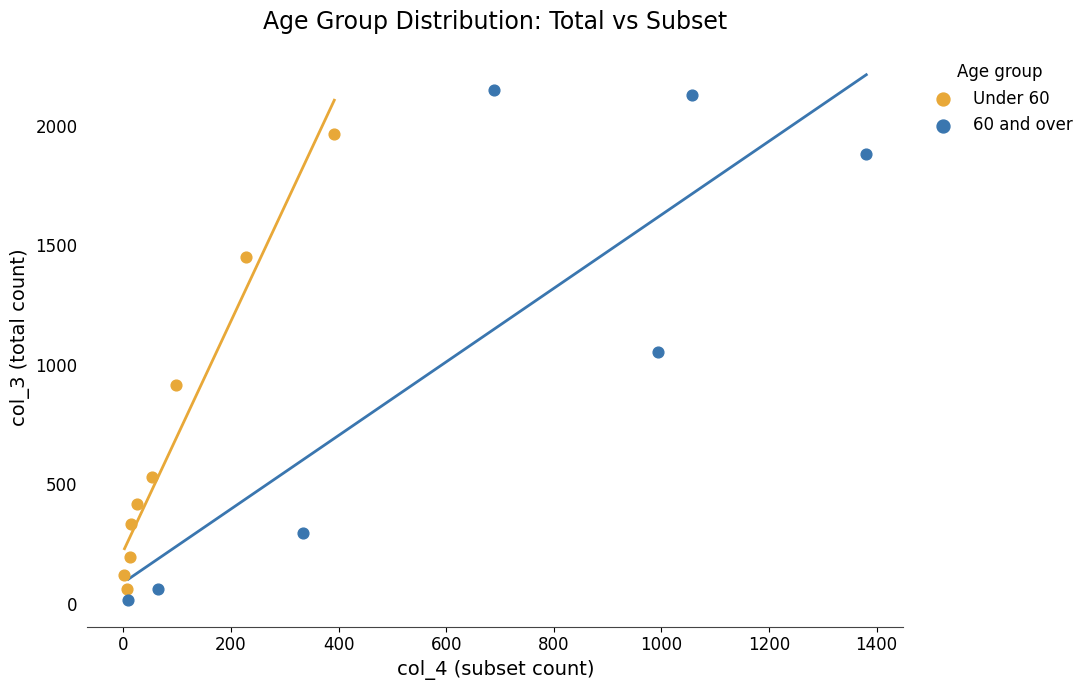

Which series has the widest spread of Y values?

60 and over